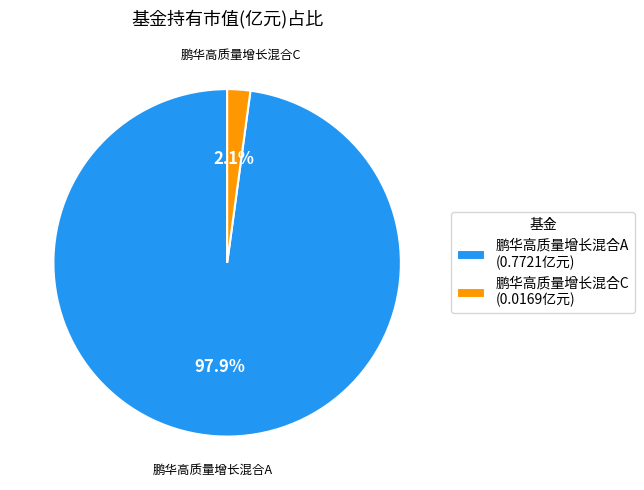

What portion of the pie excludes 鹏华高质量增长混合A?

2.1%